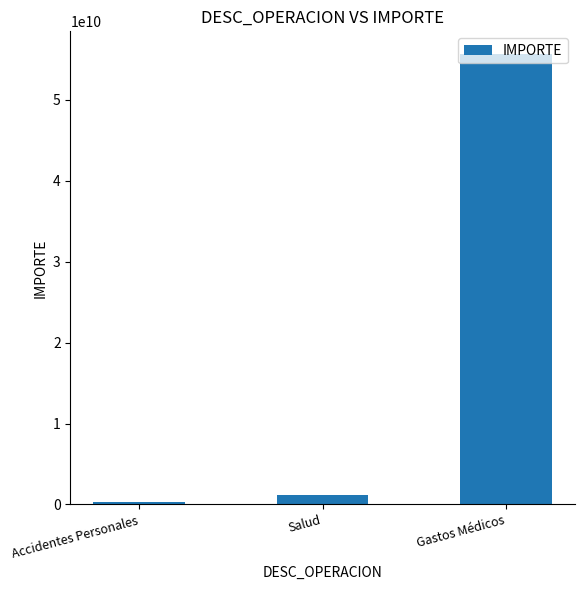

What is the maximum value shown in the chart?

55676140000